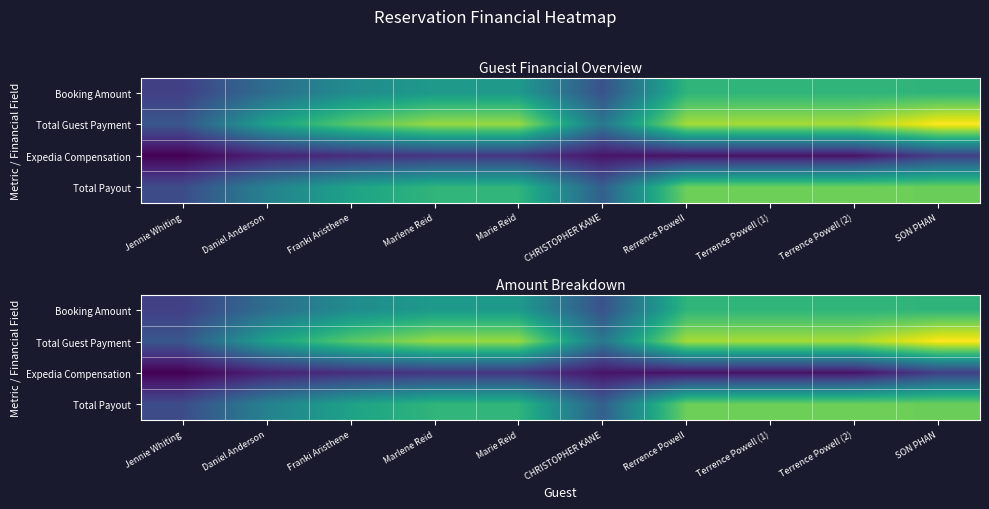

At how many categories does at least one series exceed 973?

1